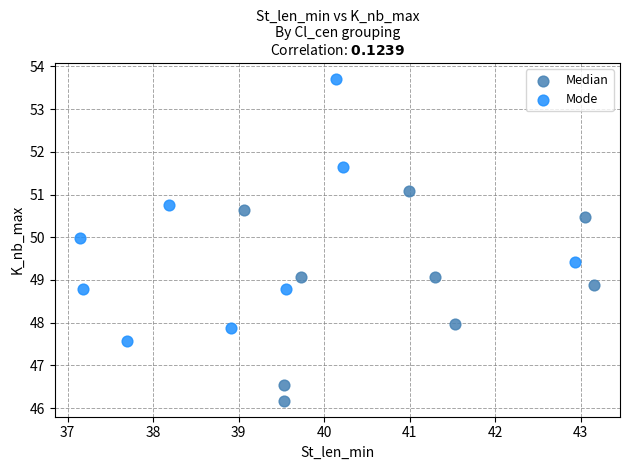

What are all the series names shown in the legend?

Median, Mode